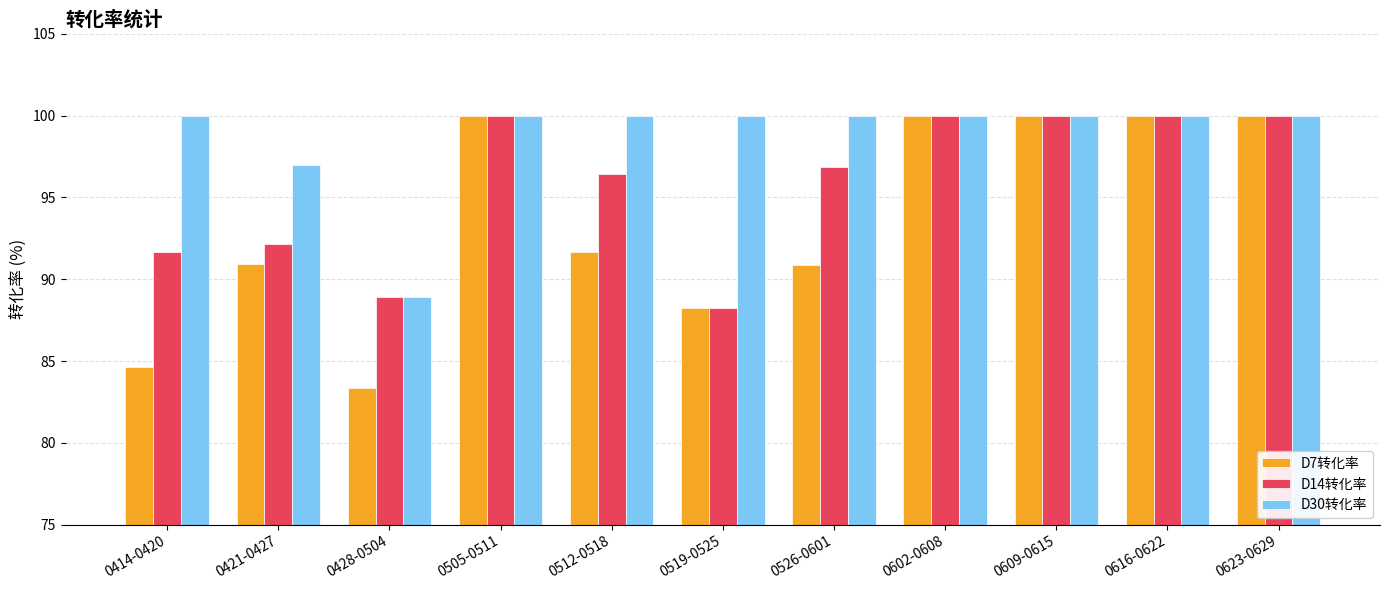

How many bars are there in each group?

3